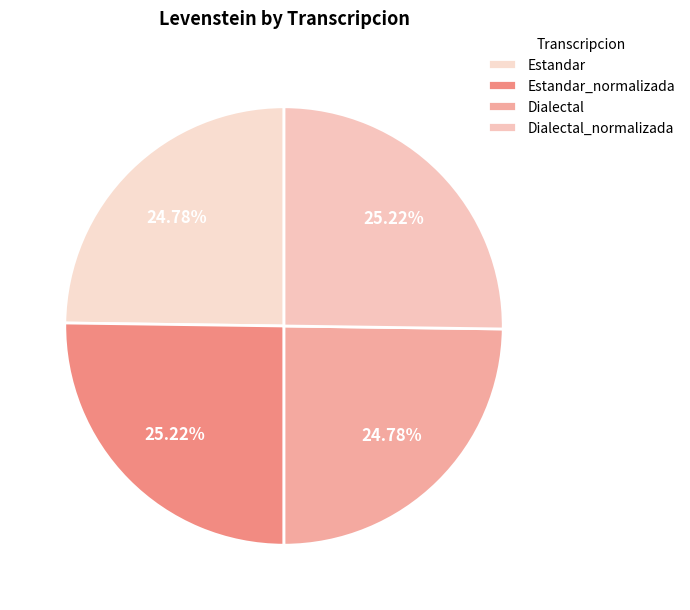

Is Dialectal_normalizada the majority of the pie?

No